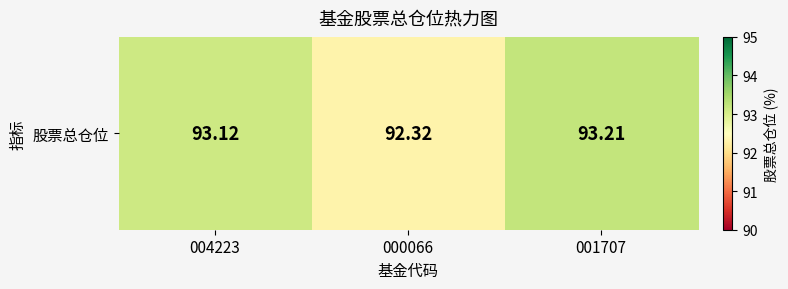

Which label corresponds to the largest value in the chart?

001707